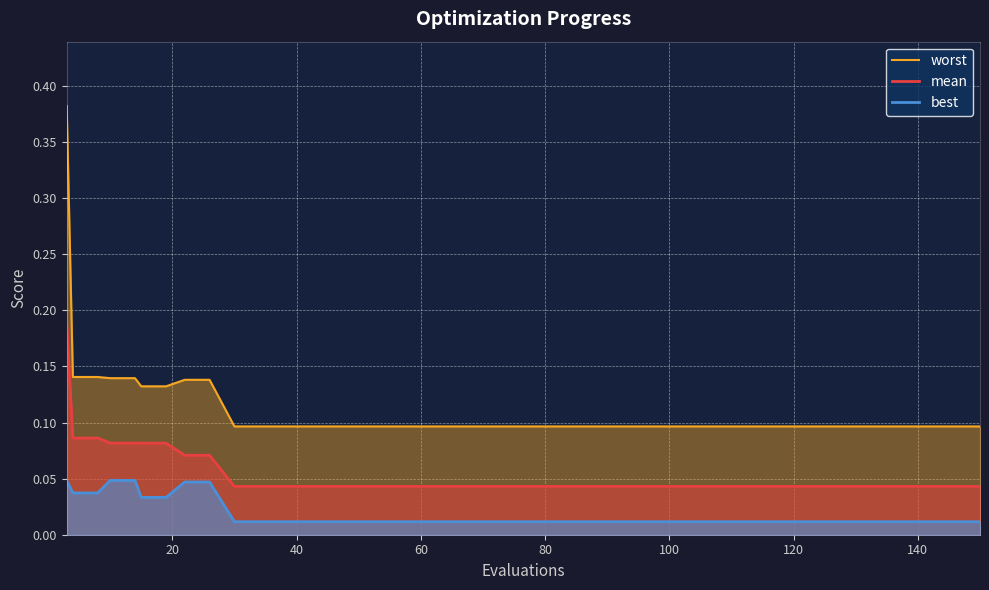

Which series has the largest total across all categories?

worst